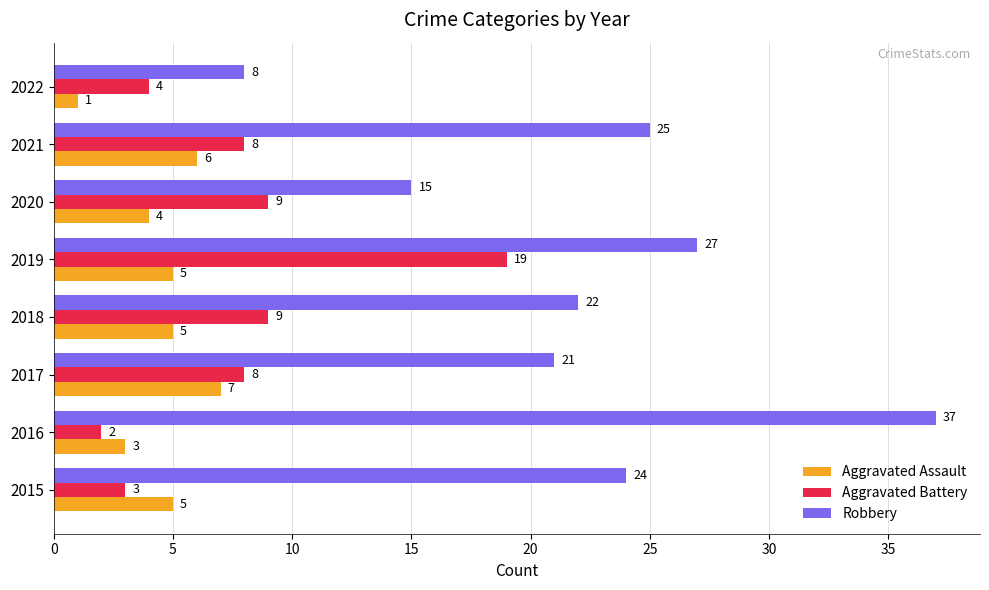

Rank the series by their average value, from lowest to highest.

Aggravated Assault, Aggravated Battery, Robbery